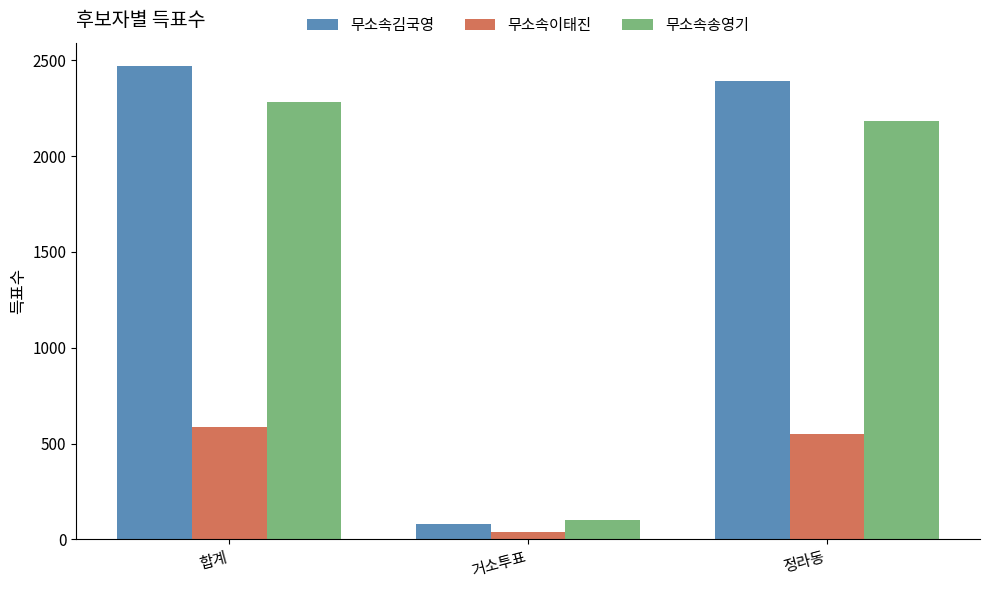

The 무소속김국영 series shows 3303 at 정라동. True or false?

False